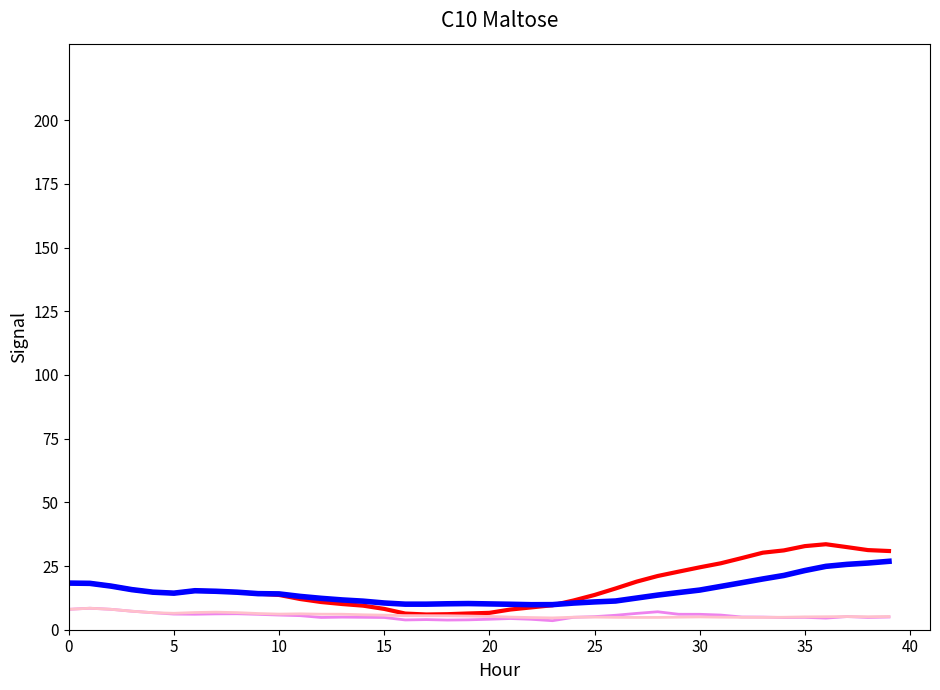

What is the maximum value shown in the chart?

33.6